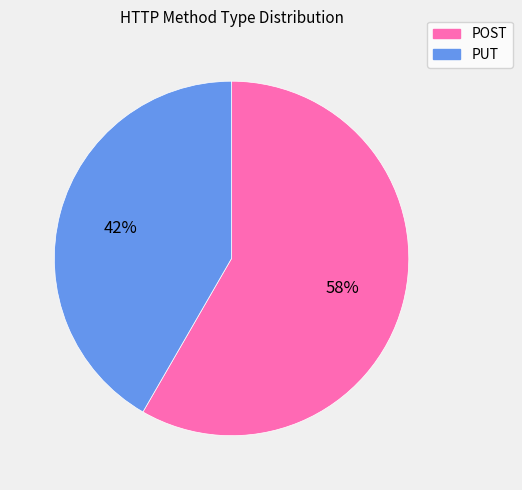

Combined, do POST and PUT account for over 50%?

Yes